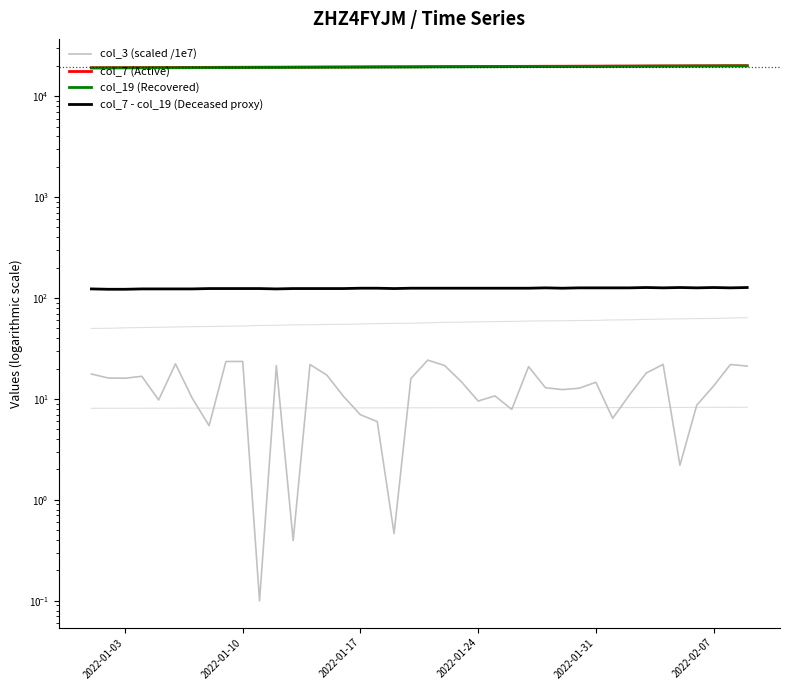

Does the chart display data point markers on the line(s)?

No